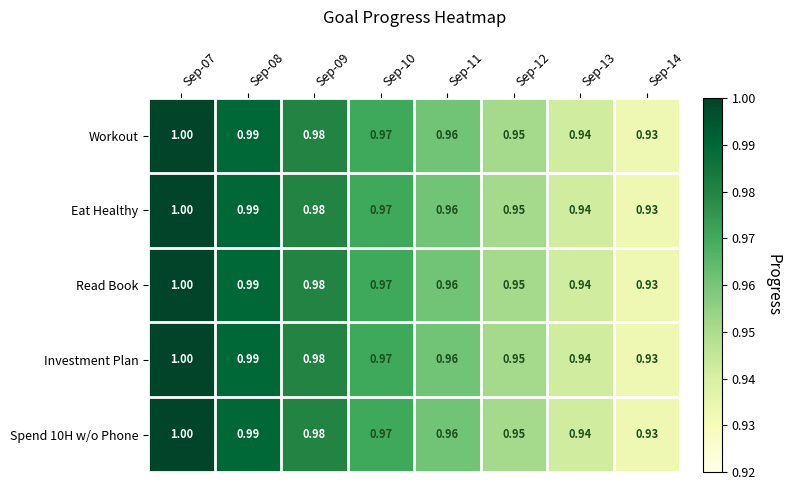

Count the number of categories in the chart.

8